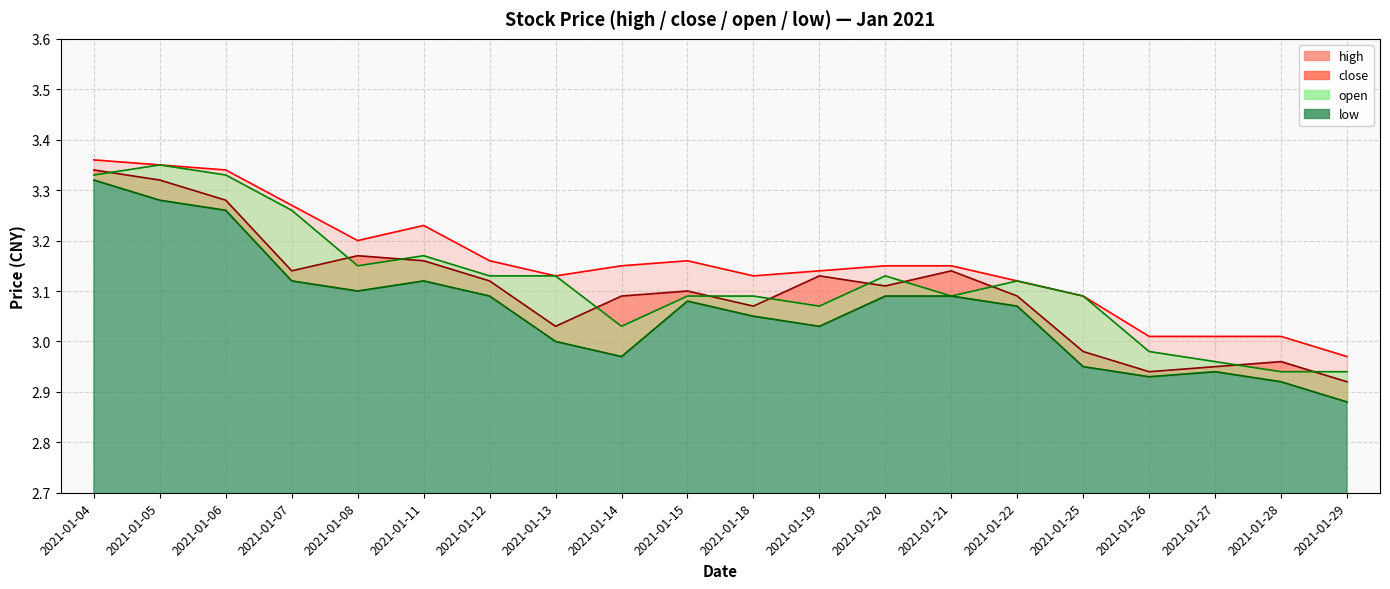

Reading left to right, list all the values displayed in this chart.

high: 2021-01-04=3.4	2021-01-05=3.4	2021-01-06=3.3	2021-01-07=3.3	2021-01-08=3.2	2021-01-11=3.2	2021-01-12=3.2	2021-01-13=3.1	2021-01-14=3.1	2021-01-15=3.2	2021-01-18=3.1	2021-01-19=3.1	2021-01-20=3.1	2021-01-21=3.1	2021-01-22=3.1	2021-01-25=3.1	2021-01-26=3.0	2021-01-27=3.0	2021-01-28=3.0	2021-01-29=3.0
close: 2021-01-04=3.3	2021-01-05=3.3	2021-01-06=3.3	2021-01-07=3.1	2021-01-08=3.2	2021-01-11=3.2	2021-01-12=3.1	2021-01-13=3.0	2021-01-14=3.1	2021-01-15=3.1	2021-01-18=3.1	2021-01-19=3.1	2021-01-20=3.1	2021-01-21=3.1	2021-01-22=3.1	2021-01-25=3.0	2021-01-26=2.9	2021-01-27=3.0	2021-01-28=3.0	2021-01-29=2.9
open: 2021-01-04=3.3	2021-01-05=3.4	2021-01-06=3.3	2021-01-07=3.3	2021-01-08=3.1	2021-01-11=3.2	2021-01-12=3.1	2021-01-13=3.1	2021-01-14=3.0	2021-01-15=3.1	2021-01-18=3.1	2021-01-19=3.1	2021-01-20=3.1	2021-01-21=3.1	2021-01-22=3.1	2021-01-25=3.1	2021-01-26=3.0	2021-01-27=3.0	2021-01-28=2.9	2021-01-29=2.9
low: 2021-01-04=3.3	2021-01-05=3.3	2021-01-06=3.3	2021-01-07=3.1	2021-01-08=3.1	2021-01-11=3.1	2021-01-12=3.1	2021-01-13=3.0	2021-01-14=3.0	2021-01-15=3.1	2021-01-18=3.0	2021-01-19=3.0	2021-01-20=3.1	2021-01-21=3.1	2021-01-22=3.1	2021-01-25=3.0	2021-01-26=2.9	2021-01-27=2.9	2021-01-28=2.9	2021-01-29=2.9